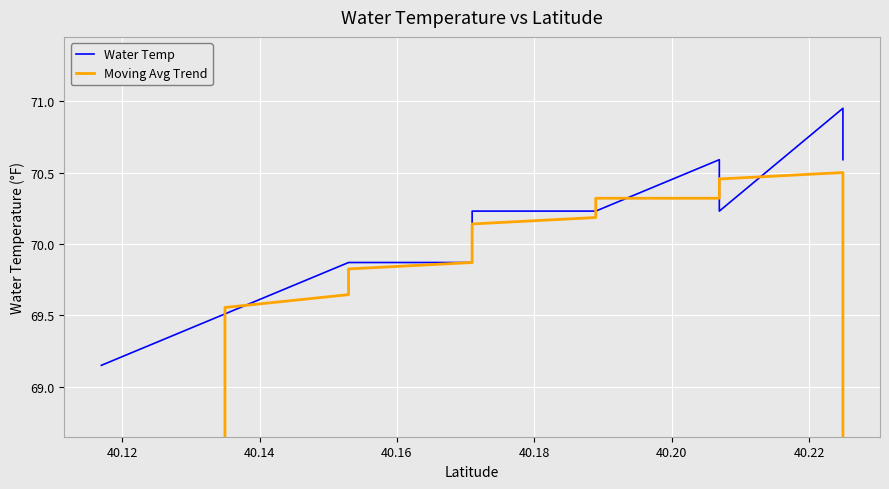

The value of Water Temp at 33 is 16.3. True or false?

False